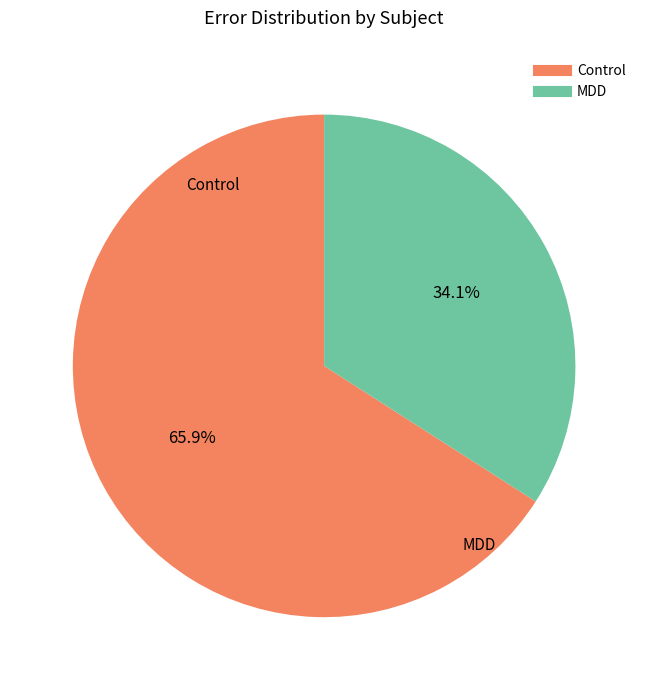

Is there any slice that represents more than half of the pie?

Yes